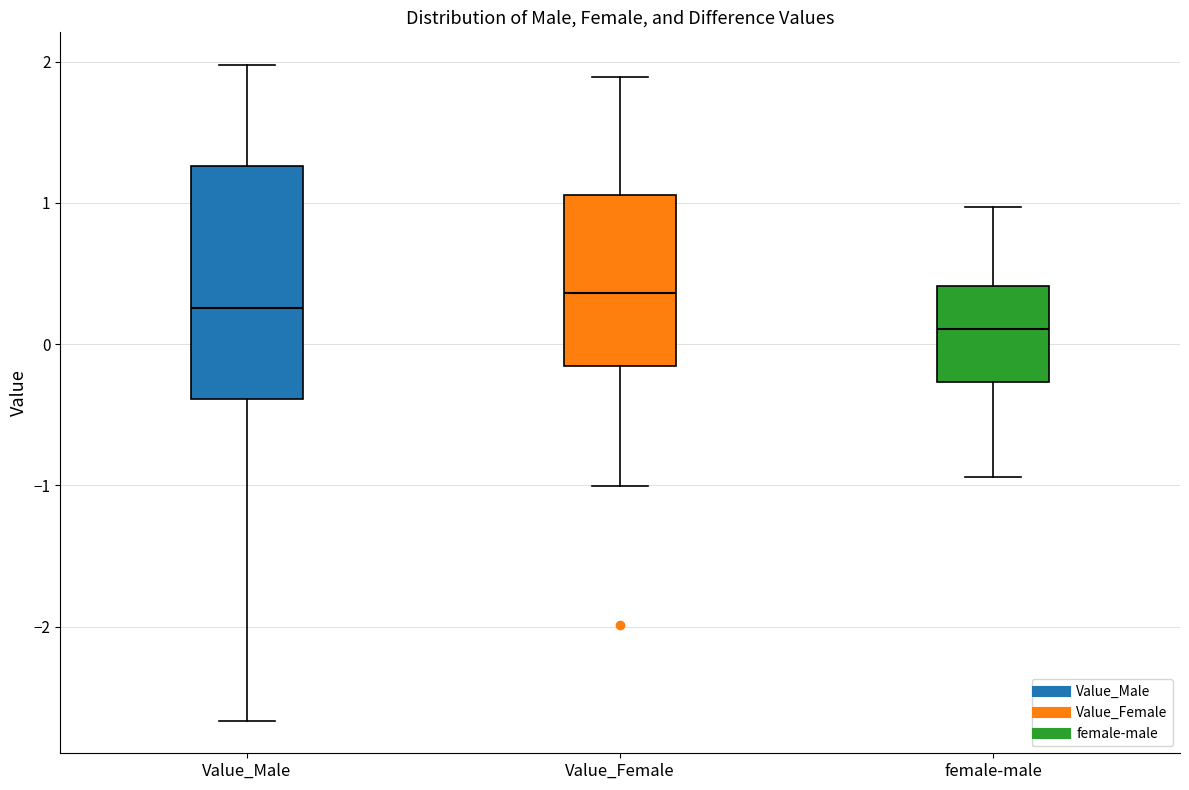

Reading left to right, read every box against the y-axis: the position of its median line, the range the box covers, and the ends of its whiskers. The values are not printed on the chart, so give them approximately, as read against the axis.

Value_Male: median 0.3, box -0.4 to 1.3, whiskers -2.7 to 2.0
Value_Female: median 0.4, box -0.2 to 1.1, whiskers -1.0 to 1.9
female-male: median 0.1, box -0.3 to 0.4, whiskers -0.9 to 1.0